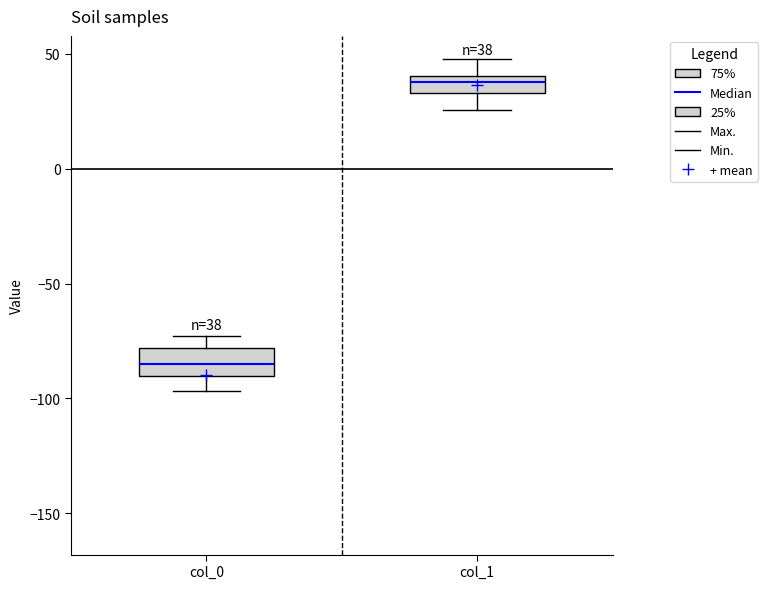

Which box's median line is the lowest?

col_0